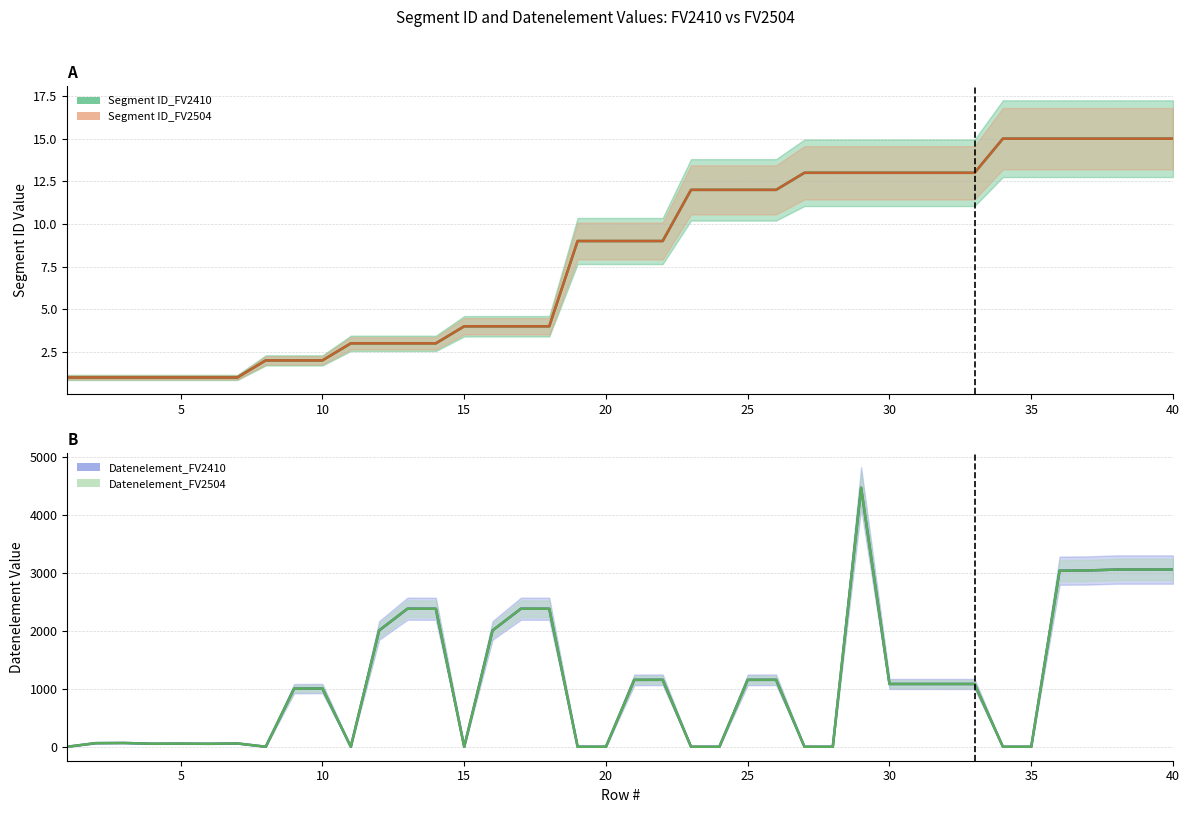

How many times do Segment ID_FV2410 and Datenelement_FV2410 cross each other?

15